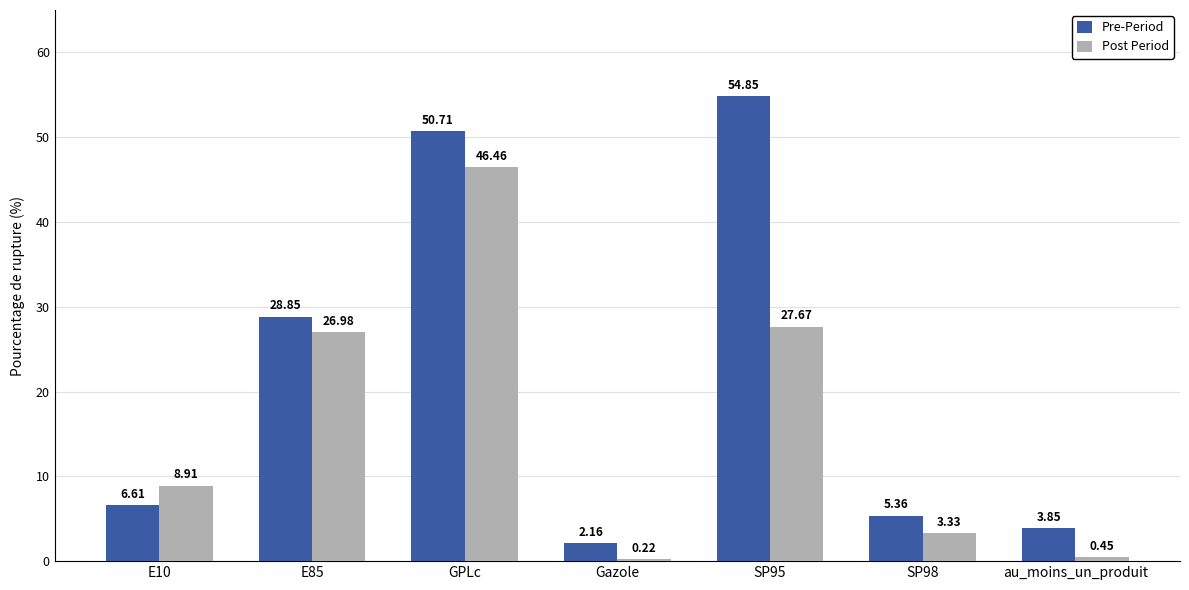

At which category does the chart reach its peak across all series?

SP95